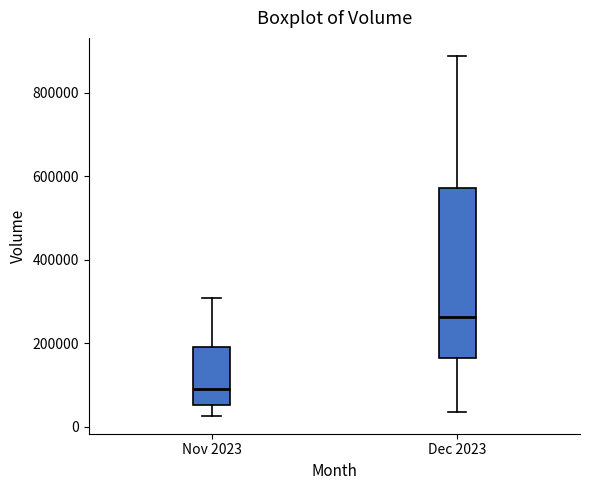

Which box's median line is the lowest?

Nov 2023